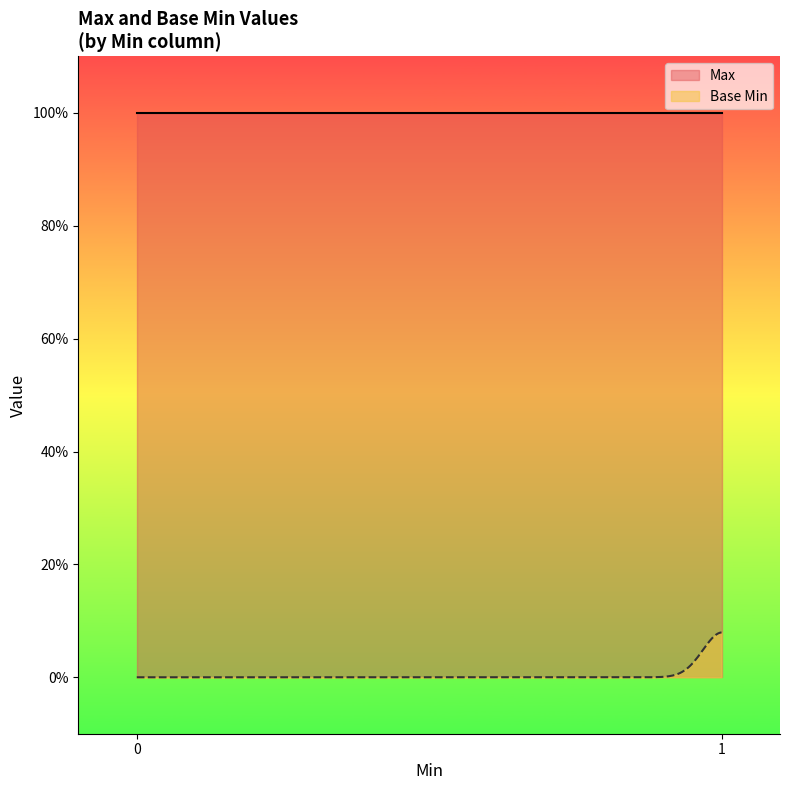

Is it true that Base Min equals -1 at 1?

False